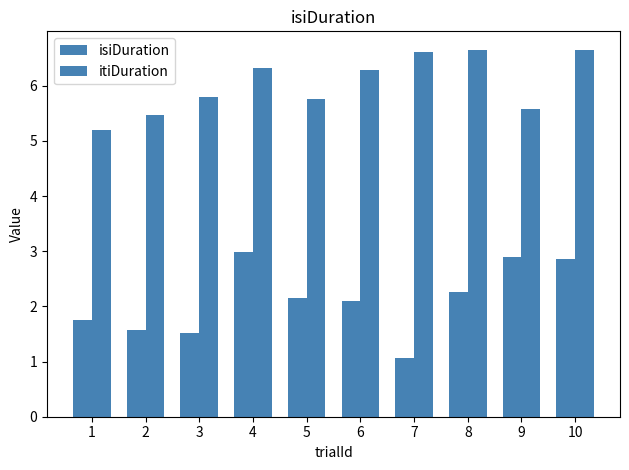

How many groups of bars are there?

10